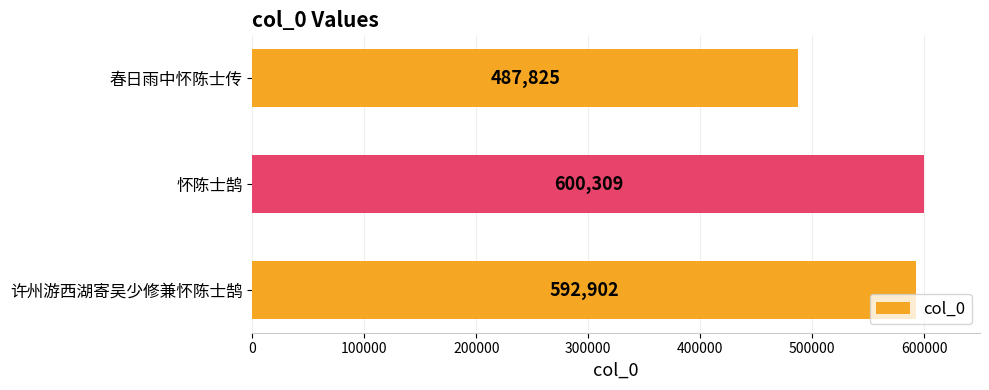

Reading bottom to top, extract all data points from this chart.

592902	600309	487825